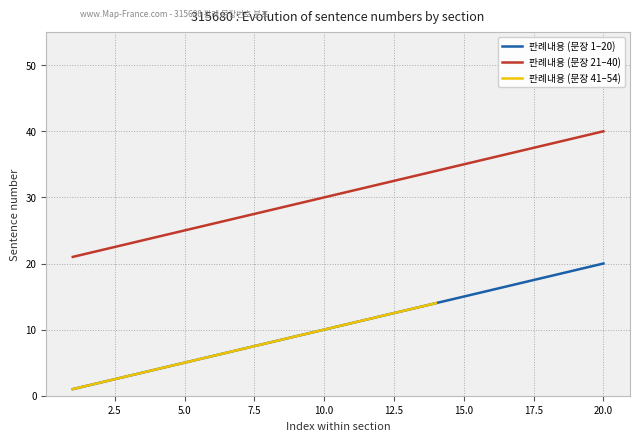

The 판례내용 (문장 1–20) series shows 10 at 10.0. True or false?

True